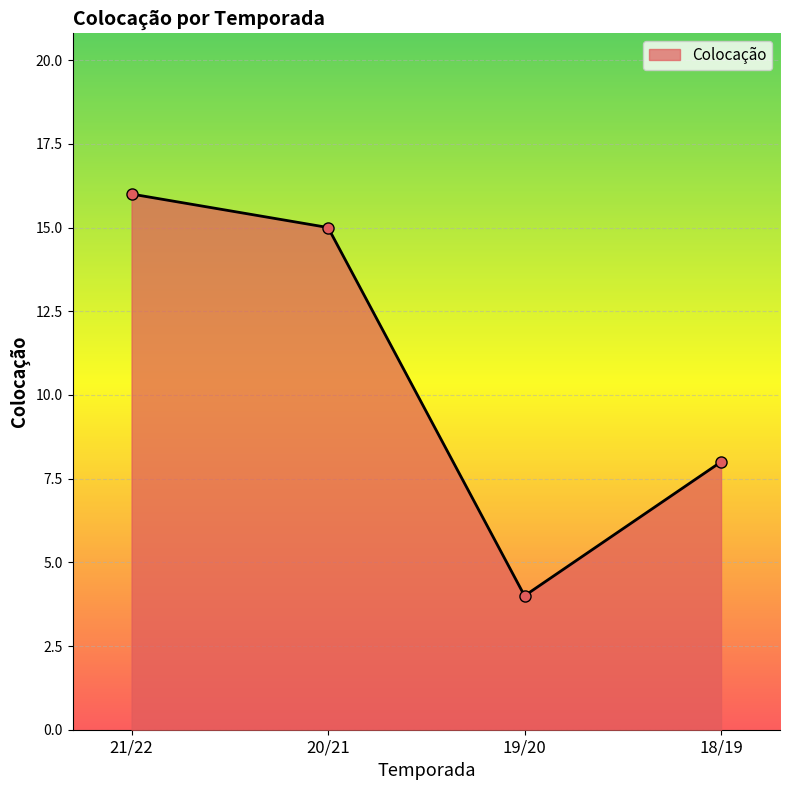

What is the average value?

11